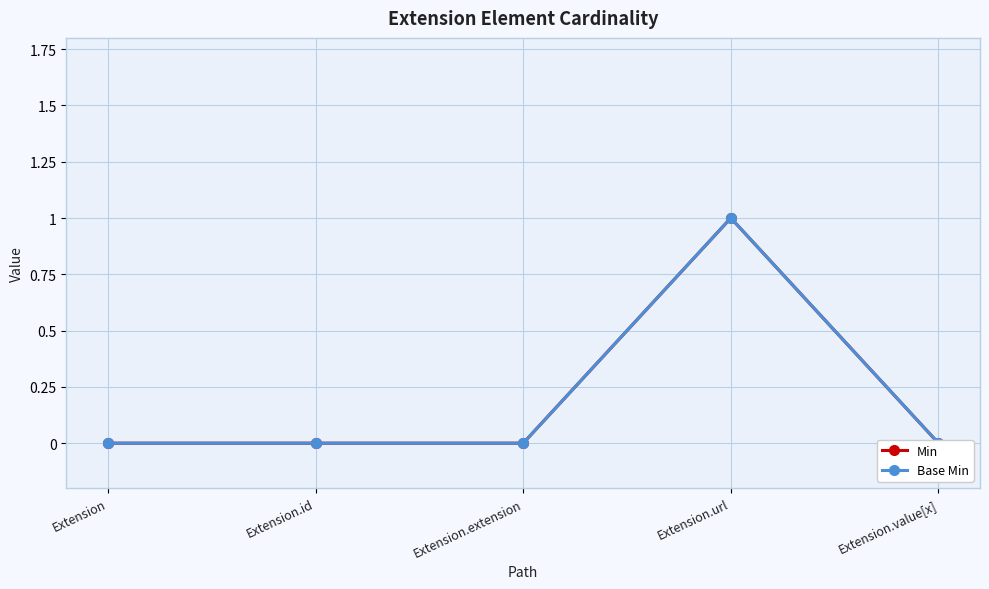

The Base Min series shows 0 at Extension. True or false?

True